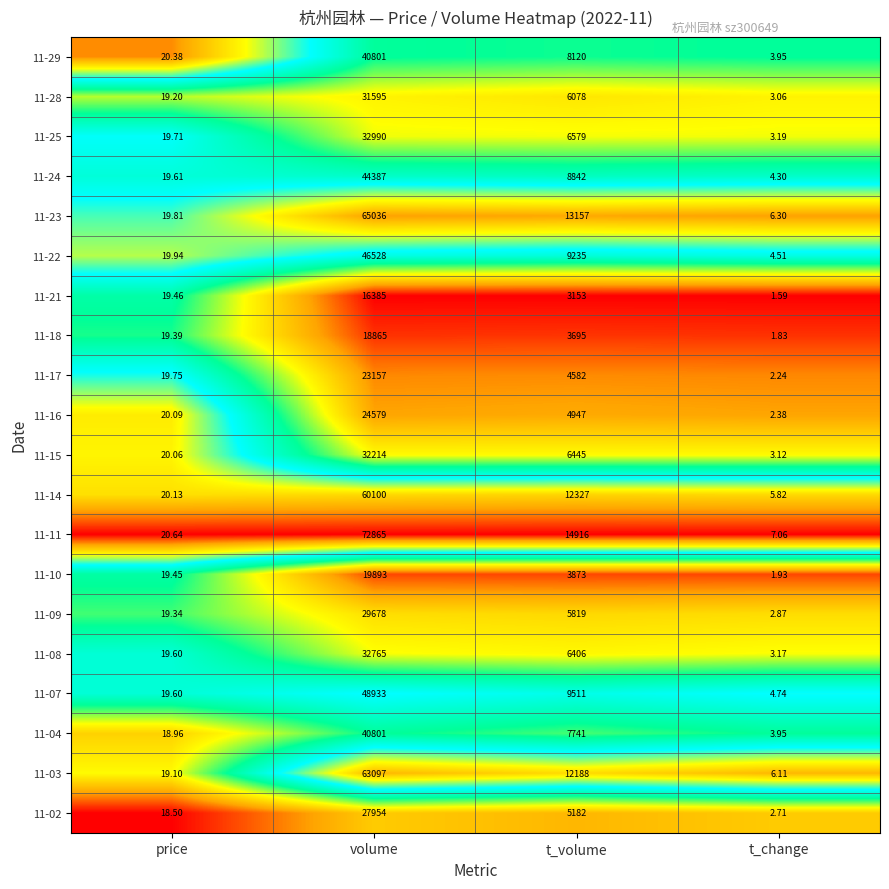

Where does the 11-25 series first go above 6579?

volume